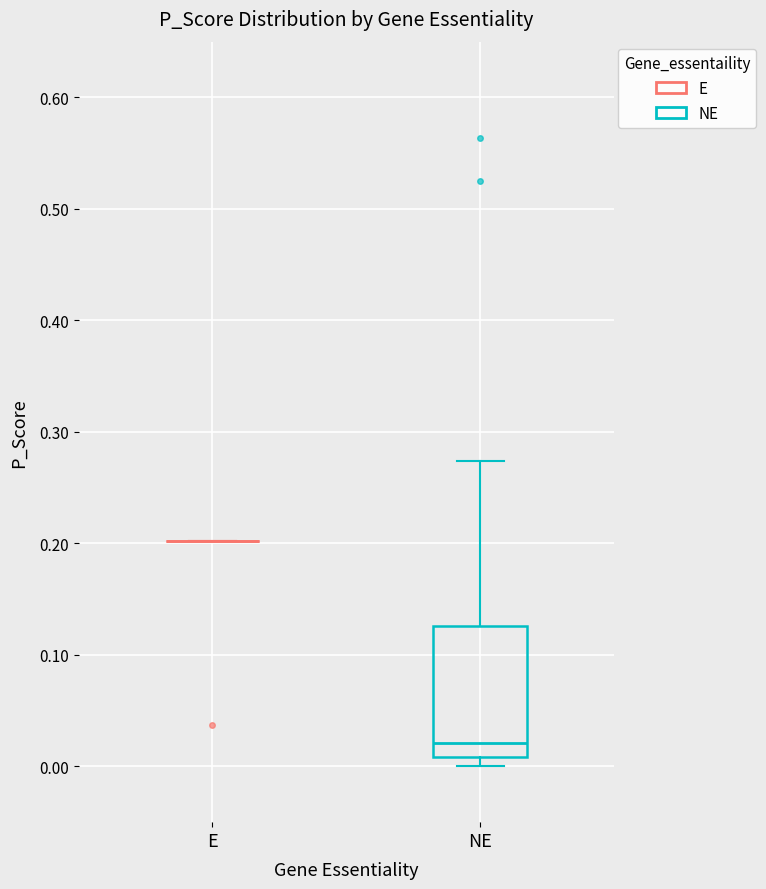

Which box is the tallest, from its lower edge to its upper edge?

NE